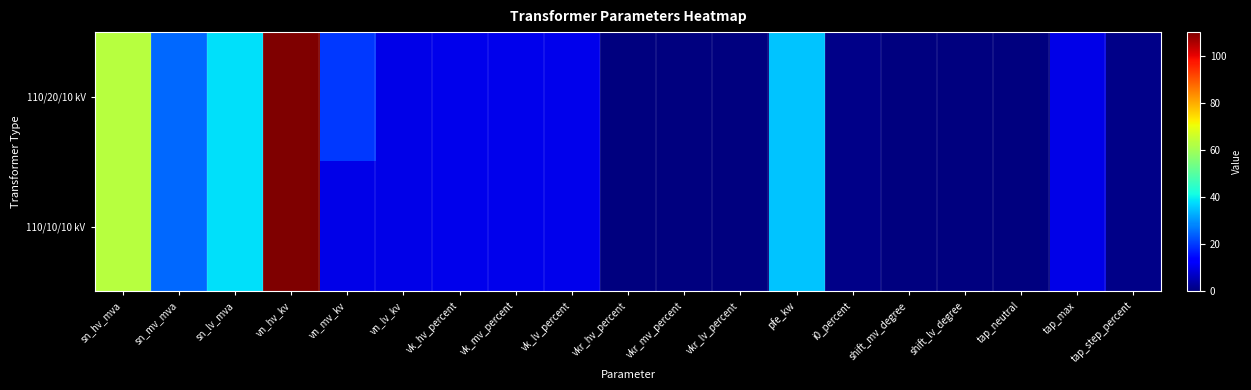

Reading left to right, list all the values displayed in this chart.

110/20/10 kV: sn_hv_mva=63.0	sn_mv_mva=25.0	sn_lv_mva=38.0	vn_hv_kv=110.0	vn_mv_kv=20.0	vn_lv_kv=10.0	vk_hv_percent=10.4	vk_mv_percent=10.4	vk_lv_percent=10.4	vkr_hv_percent=0.3	vkr_mv_percent=0.3	vkr_lv_percent=0.3	pfe_kw=35.0	i0_percent=0.9	shift_mv_degree=0.0	shift_lv_degree=0.0	tap_neutral=0.0	tap_max=10.0	tap_step_percent=1.2
110/10/10 kV: sn_hv_mva=63.0	sn_mv_mva=25.0	sn_lv_mva=38.0	vn_hv_kv=110.0	vn_mv_kv=10.0	vn_lv_kv=10.0	vk_hv_percent=10.4	vk_mv_percent=10.4	vk_lv_percent=10.4	vkr_hv_percent=0.3	vkr_mv_percent=0.3	vkr_lv_percent=0.3	pfe_kw=35.0	i0_percent=0.9	shift_mv_degree=0.0	shift_lv_degree=0.0	tap_neutral=0.0	tap_max=10.0	tap_step_percent=1.2